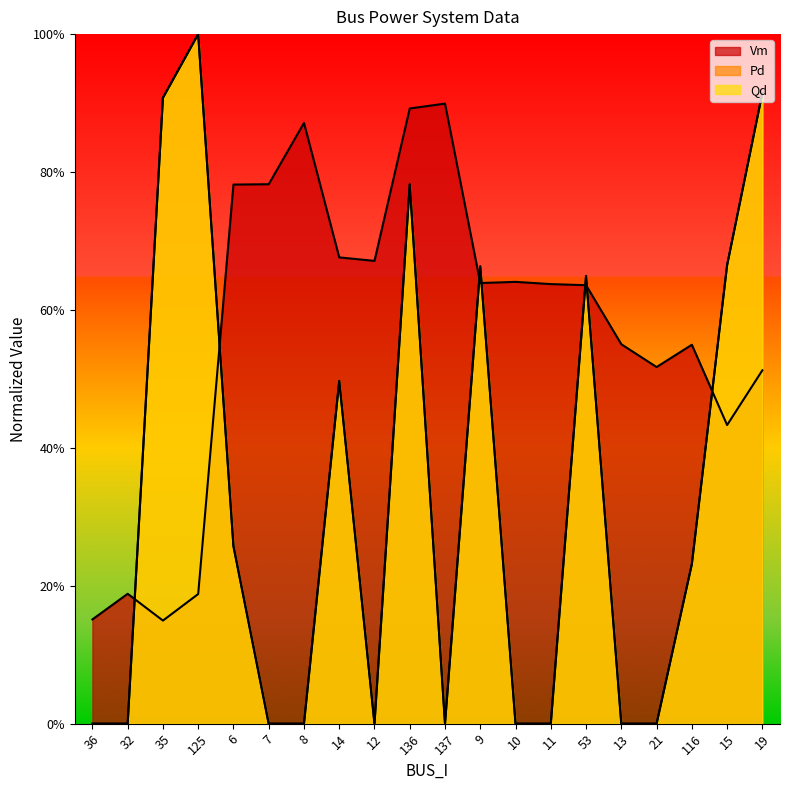

What are all the series names shown in the legend?

Vm, Pd, Qd